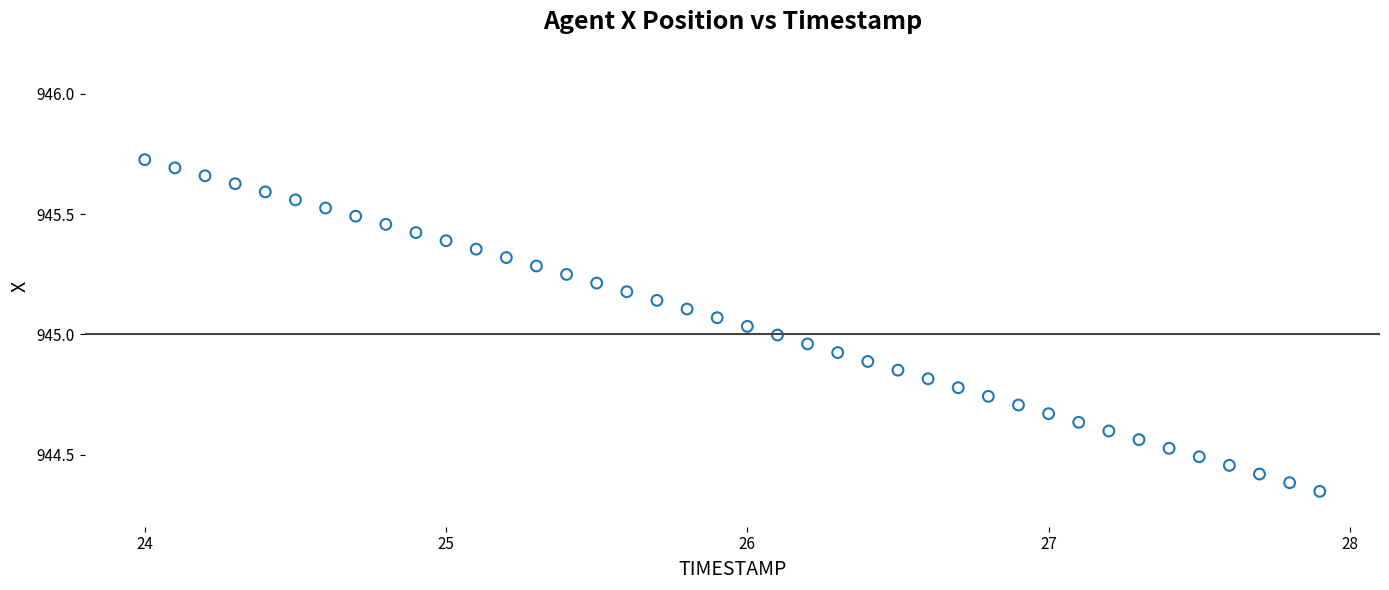

What is the range of Y values (max minus min)?

1.4